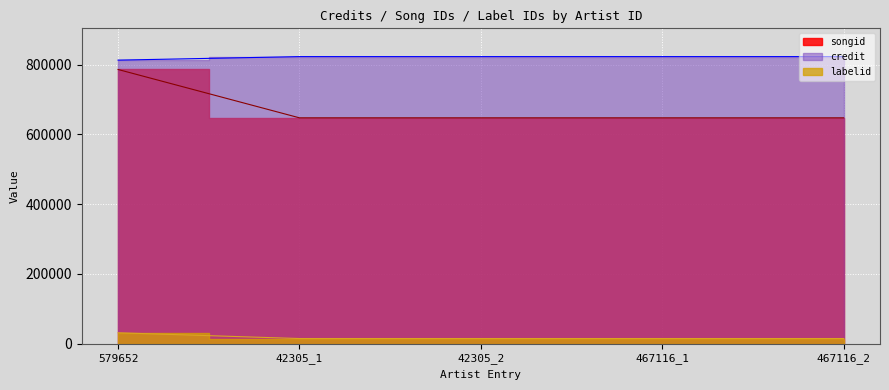

At which category is the sum across all series the highest?

579652